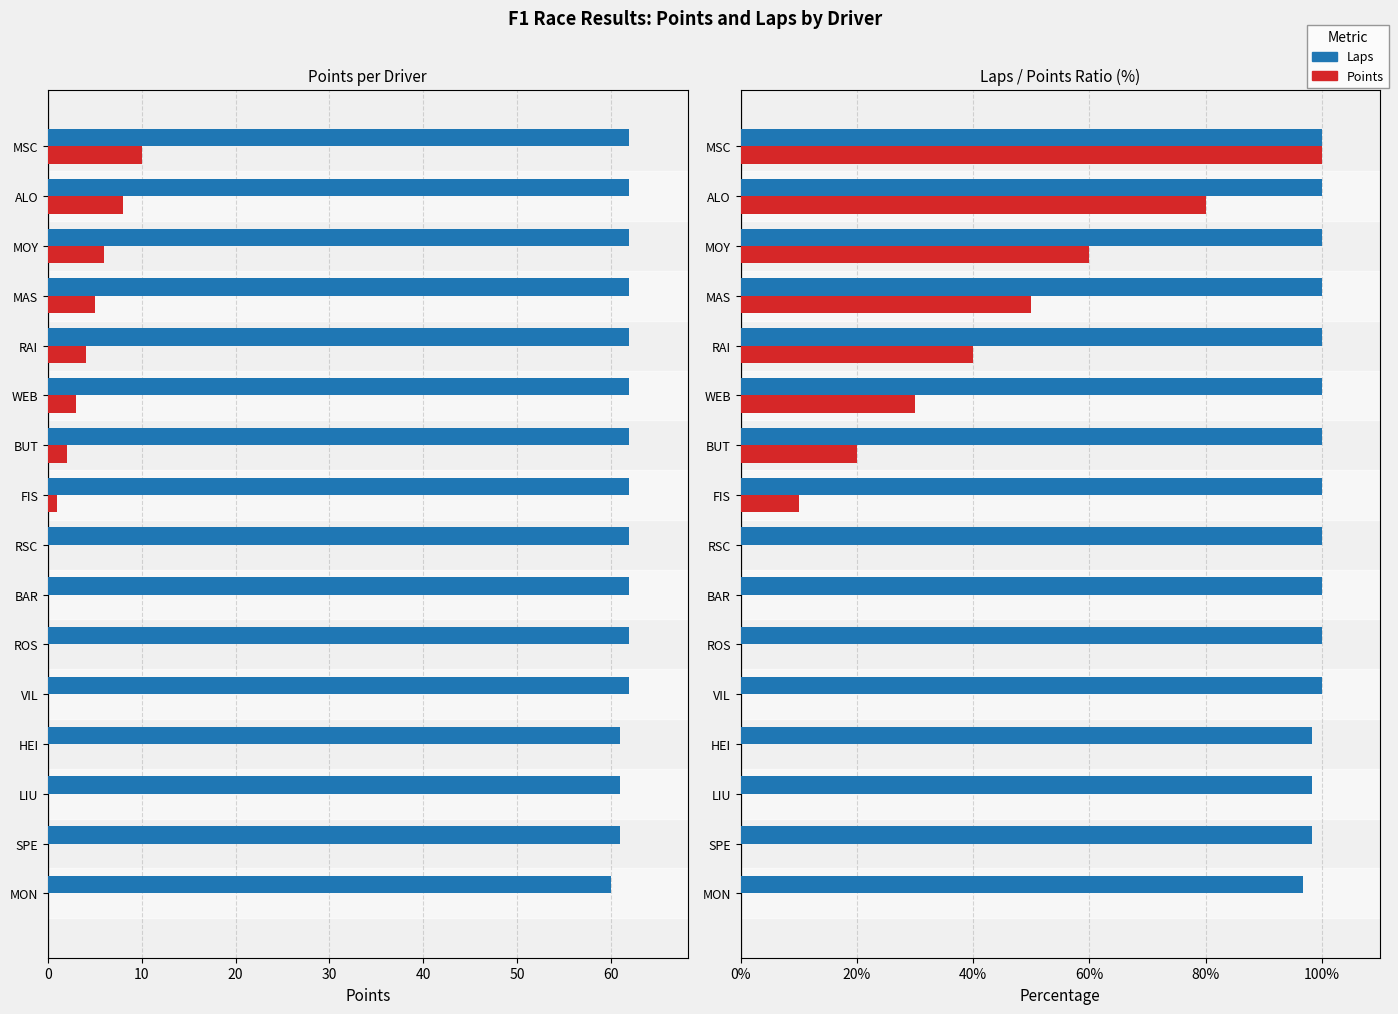

What is the maximum value for Laps (% of max)?

100.0